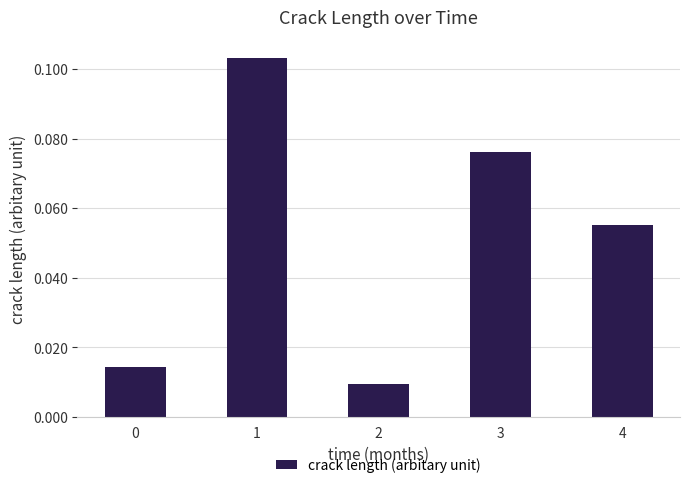

Which has a higher value, 4 or 0?

4